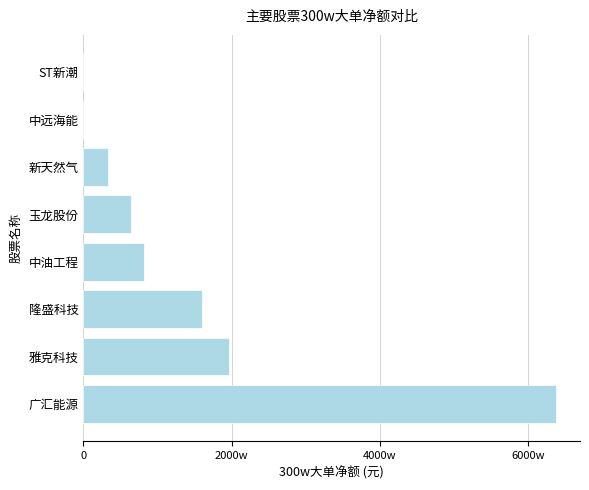

Are the bars horizontal?

Yes